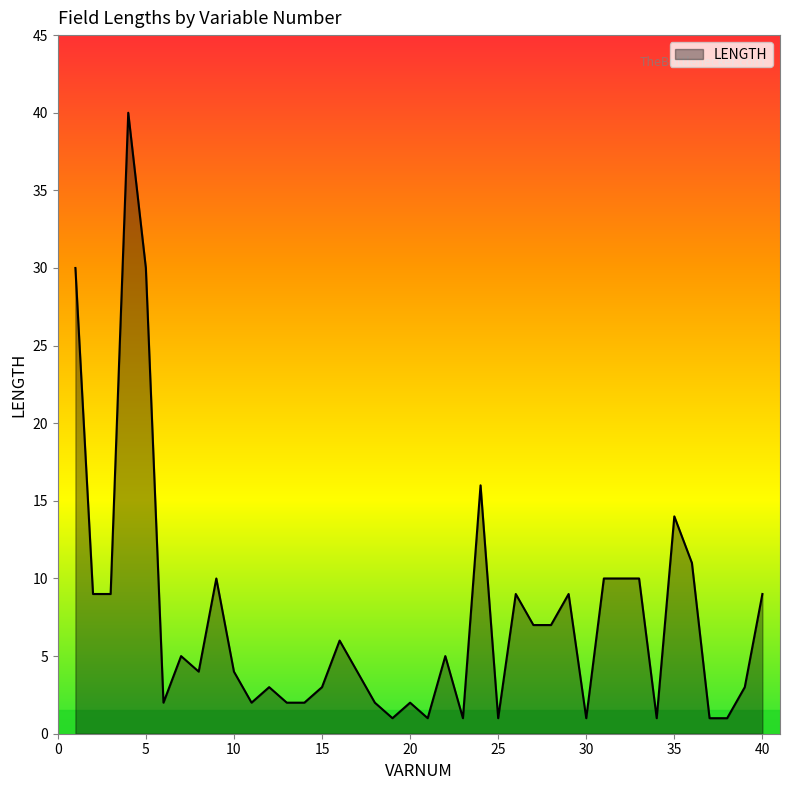

What is the difference between the maximum and minimum values?

39